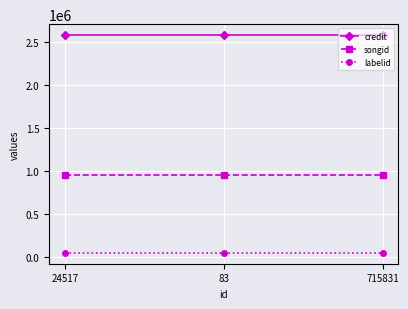

What is the sum of all labelid values?

142470